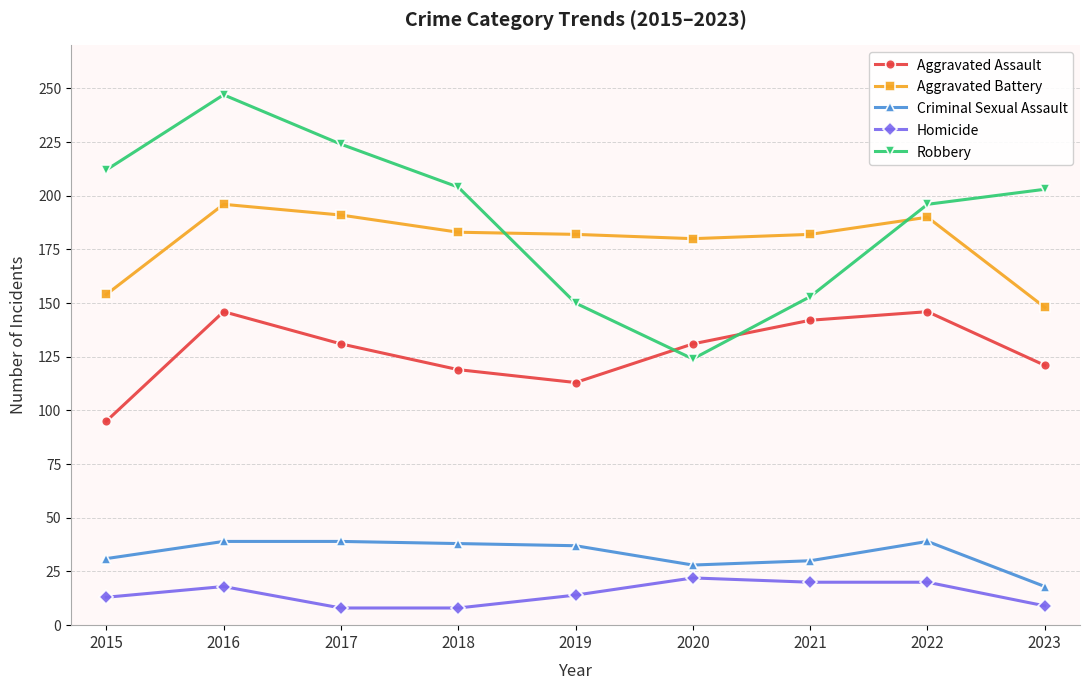

How many values in the Criminal Sexual Assault series are below 37?

4